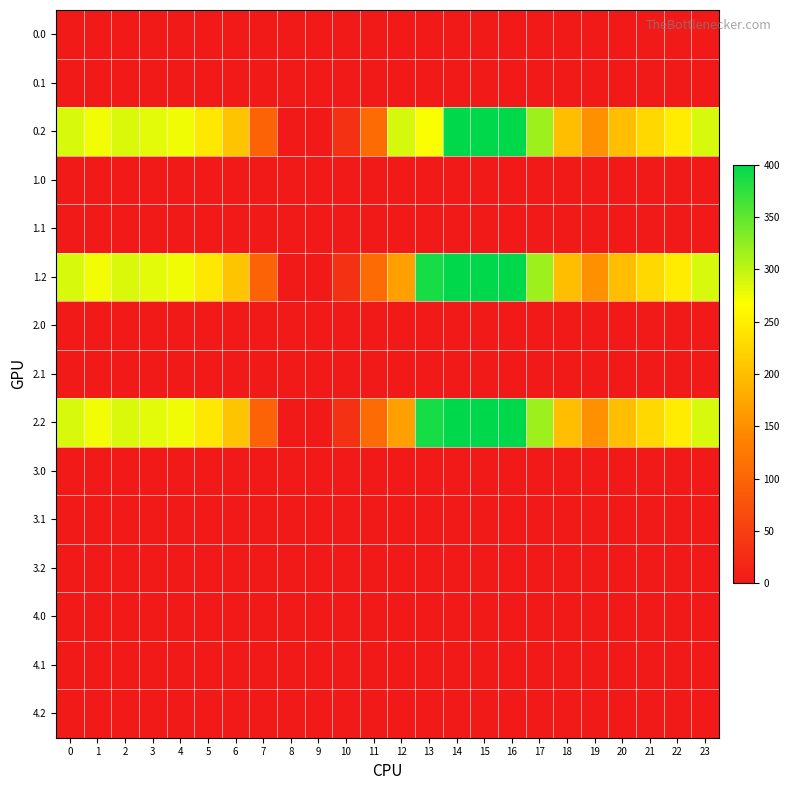

Reading left to right, transcribe all the data shown in this chart.

row_0: 0.0	0.0	0.0	0.0	0.0	0.0	1.4	0.0	0.0	0.0	0.0	0.0	0.0	0.0	0.0	0.0	0.0	0.0	0.0	0.0	0.0	0.0	0.0	0.0
row_1: 0.0	0.0	0.0	0.0	0.0	0.0	0.0	1.5	0.0	0.0	0.0	0.0	0.0	0.0	0.0	0.0	0.0	0.0	0.0	0.0	0.0	0.0	0.0	0.0
row_2: 287.1	272.7	285.5	281.0	274.4	242.4	205.3	97.4	0.0	0.0	31.9	107.6	288.0	268.1	400.0	400.0	400.0	316.5	198.8	150.8	199.2	226.4	247.4	287.5
row_3: 0.0	0.0	0.0	0.0	0.0	0.0	1.4	0.0	0.0	0.0	0.0	0.0	0.0	0.0	0.0	0.0	0.0	0.0	0.0	0.0	0.0	0.0	0.0	0.0
row_4: 0.0	0.0	0.0	0.0	0.0	0.0	0.0	1.5	0.0	0.0	0.0	0.0	0.0	0.0	0.0	0.0	0.0	0.0	0.0	0.0	0.0	0.0	0.0	0.0
row_5: 287.1	272.7	285.5	281.0	274.4	242.4	205.3	97.4	0.0	0.0	31.9	107.6	168.0	388.0	400.0	400.0	400.0	316.5	198.8	150.8	199.2	226.4	247.4	287.5
row_6: 0.0	0.0	0.0	0.0	0.0	0.0	0.0	0.0	0.0	0.0	0.0	0.0	0.0	0.0	0.0	0.0	0.0	0.0	0.0	0.0	1.4	0.0	0.0	0.0
row_7: 0.0	0.0	0.0	0.0	0.0	0.0	0.0	1.5	0.0	0.0	0.0	0.0	0.0	0.0	0.0	0.0	0.0	0.0	0.0	0.0	0.0	0.0	0.0	0.0
row_8: 287.1	272.7	285.5	281.0	274.4	242.4	205.3	97.4	0.0	0.0	31.9	107.6	168.0	388.0	400.0	400.0	400.0	316.5	198.8	150.8	199.2	226.4	247.4	287.5
row_9: 0.0	0.0	0.0	0.0	0.0	0.0	0.0	0.0	0.0	0.0	0.0	0.0	0.0	0.0	0.0	0.0	0.0	0.0	0.0	0.0	0.0	0.0	0.0	0.0
row_10: 0.0	0.0	0.0	0.0	0.0	0.0	0.0	0.0	0.0	0.0	0.0	0.0	0.0	0.0	0.0	0.0	0.0	0.0	0.0	0.0	0.0	0.0	0.0	0.0
row_11: 0.0	0.0	0.0	0.0	0.0	0.0	0.0	0.0	0.0	0.0	0.0	0.0	0.0	0.0	0.0	0.0	0.0	0.0	0.0	0.0	0.0	0.0	0.0	0.0
row_12: 0.0	0.0	0.0	0.0	0.0	0.0	0.0	0.0	0.0	0.0	0.0	0.0	0.0	0.0	0.0	0.0	0.0	0.0	0.0	0.0	0.0	0.0	0.0	0.0
row_13: 0.0	0.0	0.0	0.0	0.0	0.0	0.0	0.0	0.0	0.0	0.0	0.0	0.0	0.0	0.0	0.0	0.0	0.0	0.0	0.0	0.0	0.0	0.0	0.0
row_14: 0.0	0.0	0.0	0.0	0.0	0.0	0.0	0.0	0.0	0.0	0.0	0.0	0.0	0.0	0.0	0.0	0.0	0.0	0.0	0.0	0.0	0.0	0.0	0.0